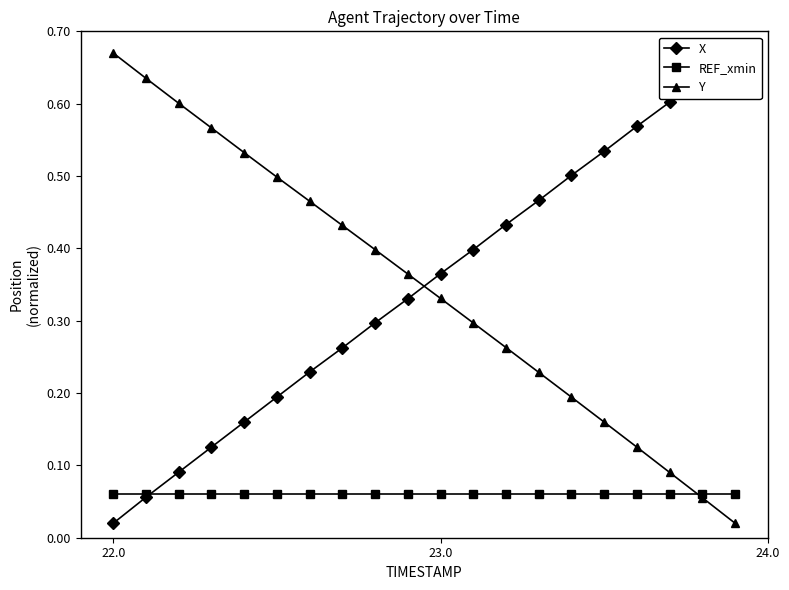

Reading left to right, what are all the values shown in this chart?

X: 0.0	0.1	0.1	0.1	0.2	0.2	0.2	0.3	0.3	0.3	0.4	0.4	0.4	0.5	0.5	0.5	0.6	0.6	0.6	0.7
REF_xmin: 0.1	0.1	0.1	0.1	0.1	0.1	0.1	0.1	0.1	0.1	0.1	0.1	0.1	0.1	0.1	0.1	0.1	0.1	0.1	0.1
Y: 0.7	0.6	0.6	0.6	0.5	0.5	0.5	0.4	0.4	0.4	0.3	0.3	0.3	0.2	0.2	0.2	0.1	0.1	0.1	0.0